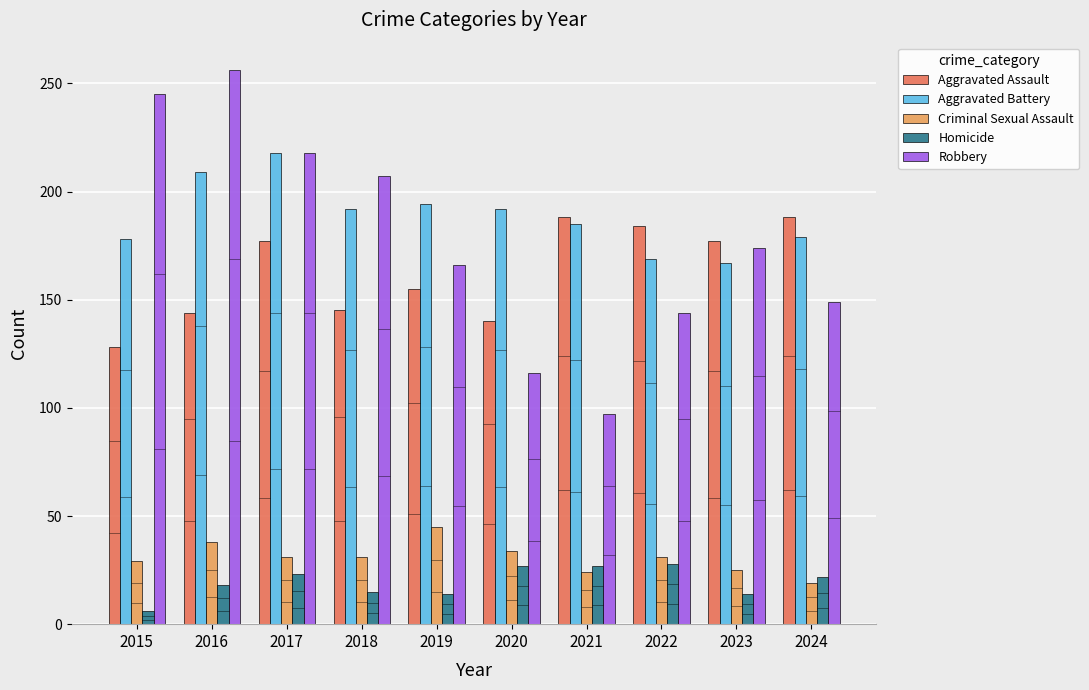

Rank the series by their maximum value, from lowest to highest.

Homicide, Criminal Sexual Assault, Aggravated Assault, Aggravated Battery, Robbery